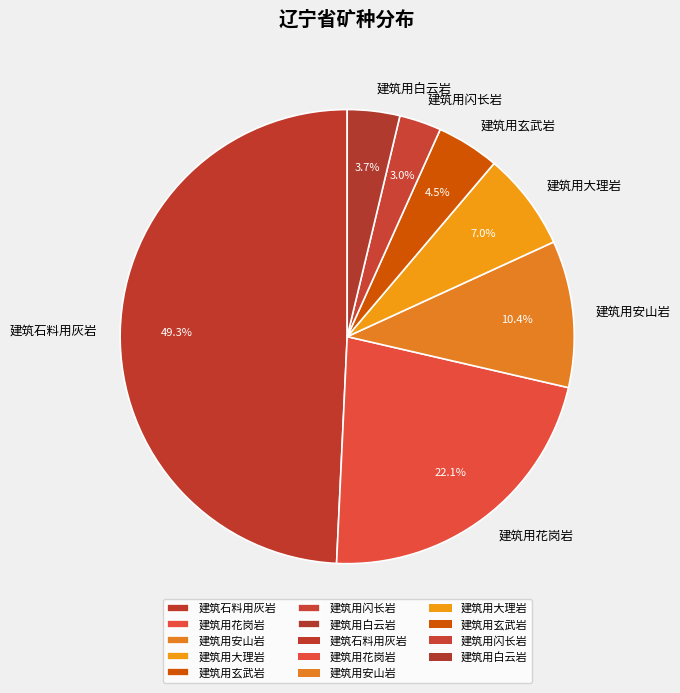

The 建筑用花岗岩 slice represents 22% of the pie. True or false?

True